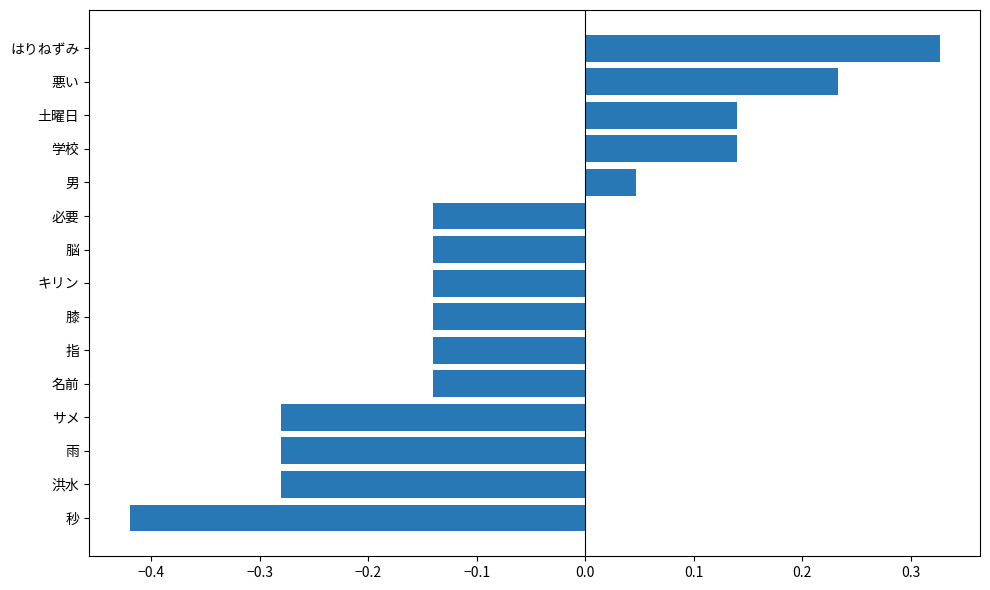

Which category has the highest value across all series?

はりねずみ